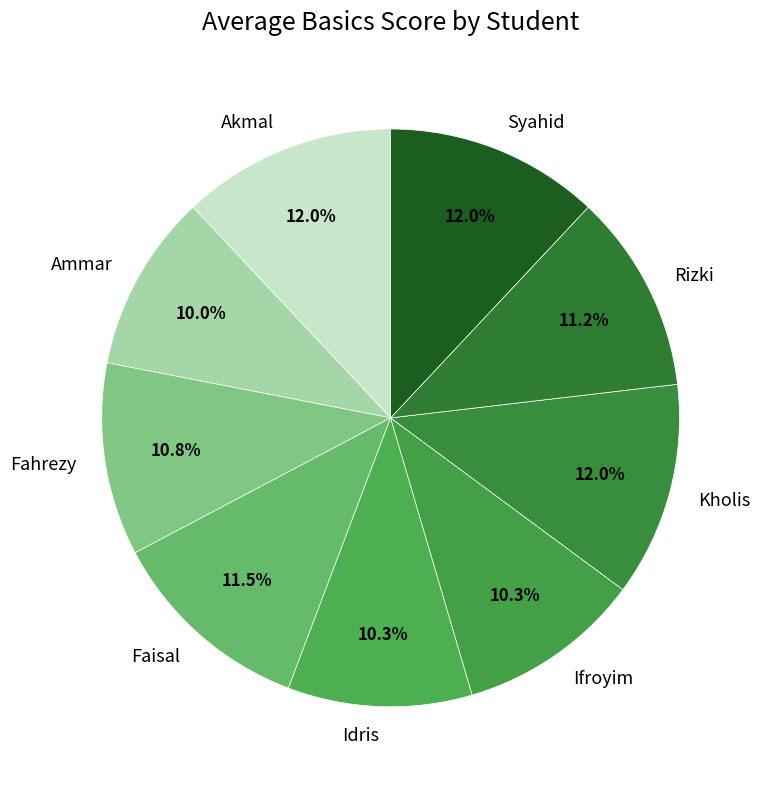

To the nearest percent, what is the difference between the largest and smallest slice percentages?

2%